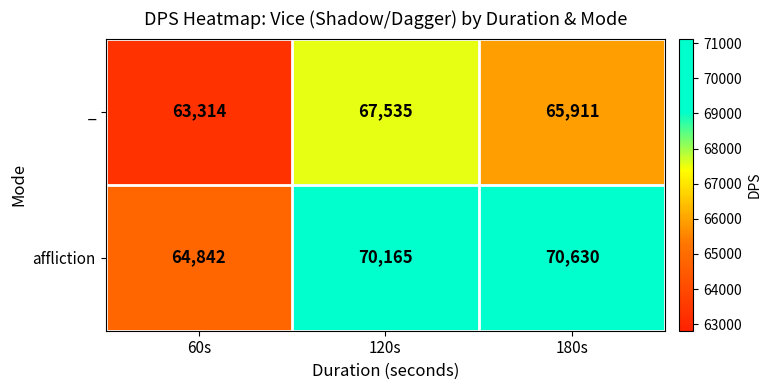

At which label does _ reach its minimum?

60s